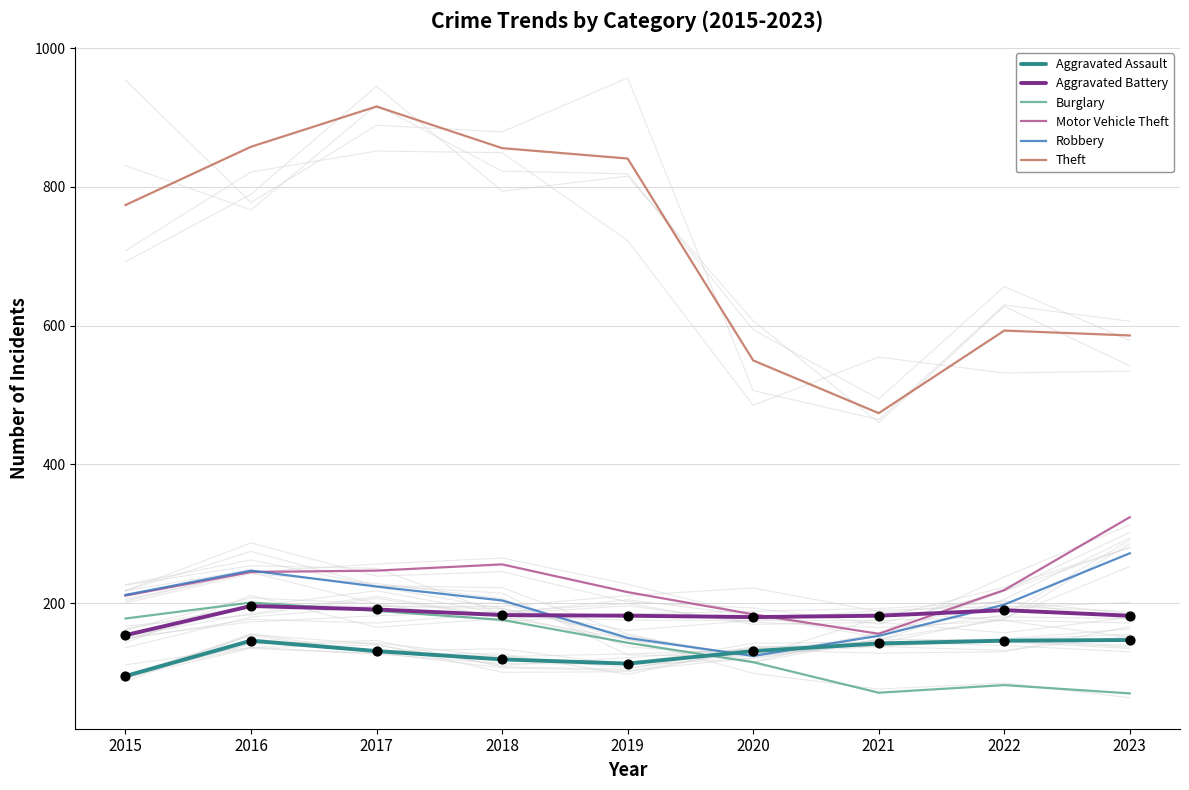

What is the total value across all series at 2019?

1645